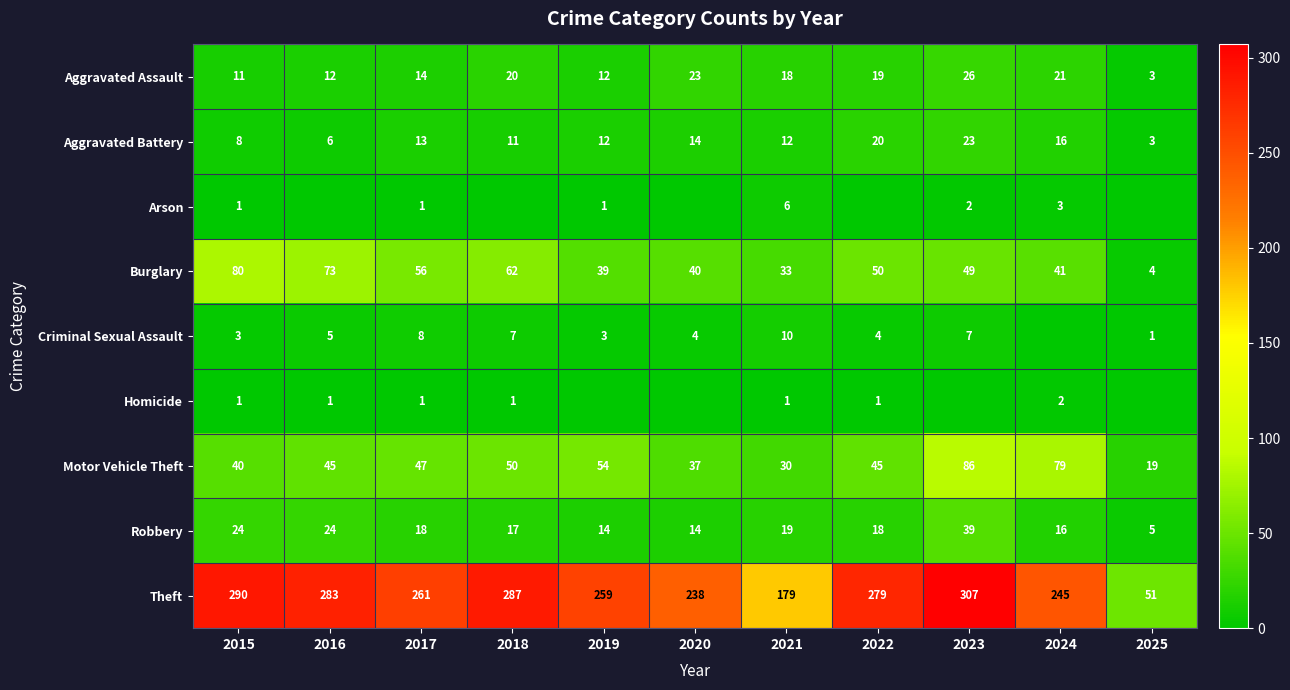

What is the average value of the Aggravated Assault series?

16